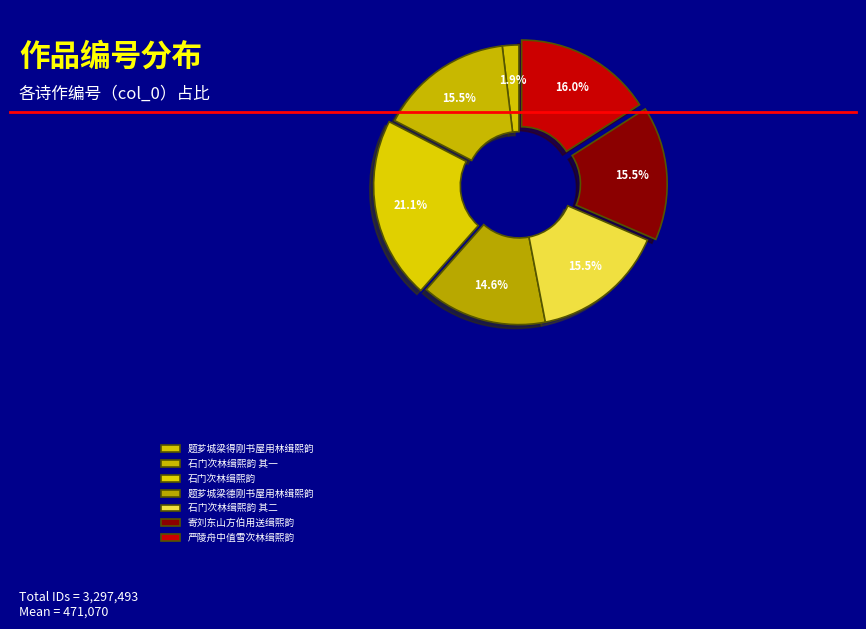

How many slices are in this pie chart?

7